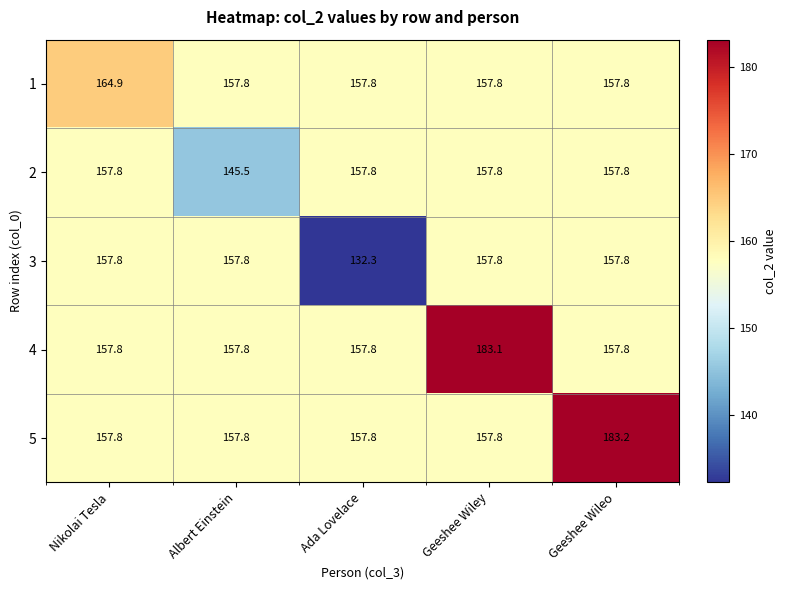

The value of 4 at Nikolai Tesla is 81.5. True or false?

False